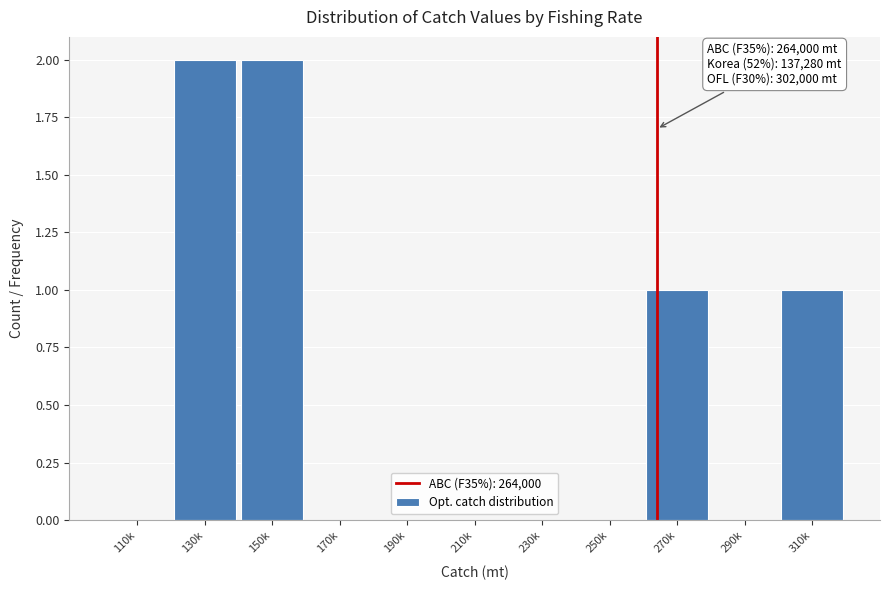

Reading left to right, what are all the values shown in this chart?

110k=0	130k=2	150k=2	170k=0	190k=0	210k=0	230k=0	250k=0	270k=1	290k=0	310k=1